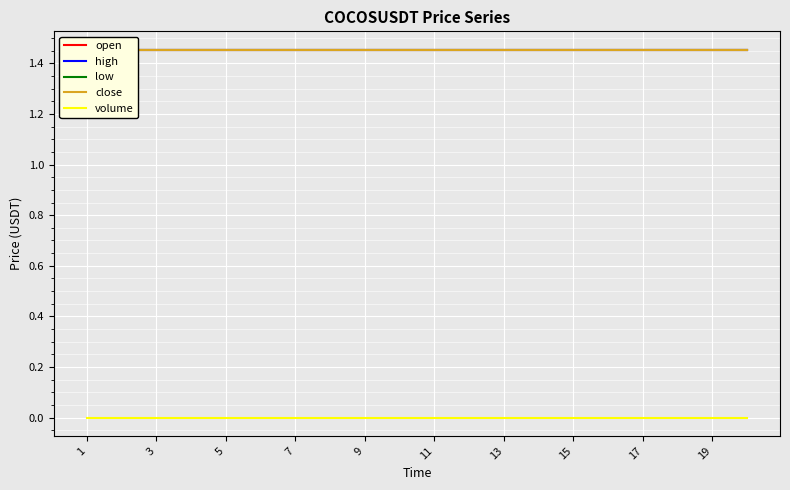

How many series are shown in this chart?

5